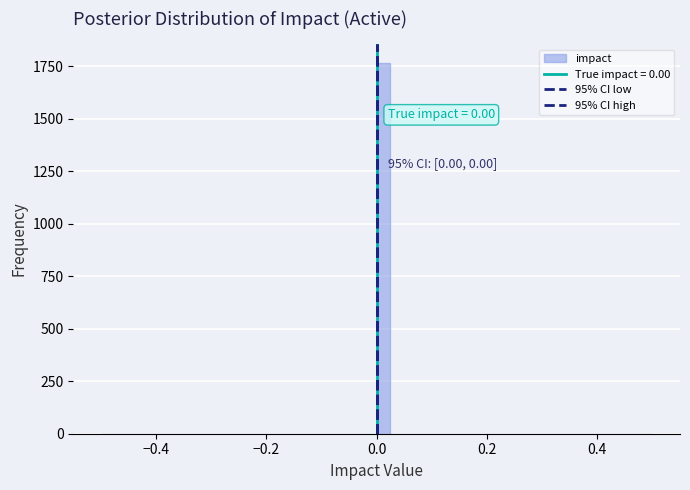

Around what value on the x-axis is the tallest bar? Give the approximate position of its centre, as read against the axis.

0.02